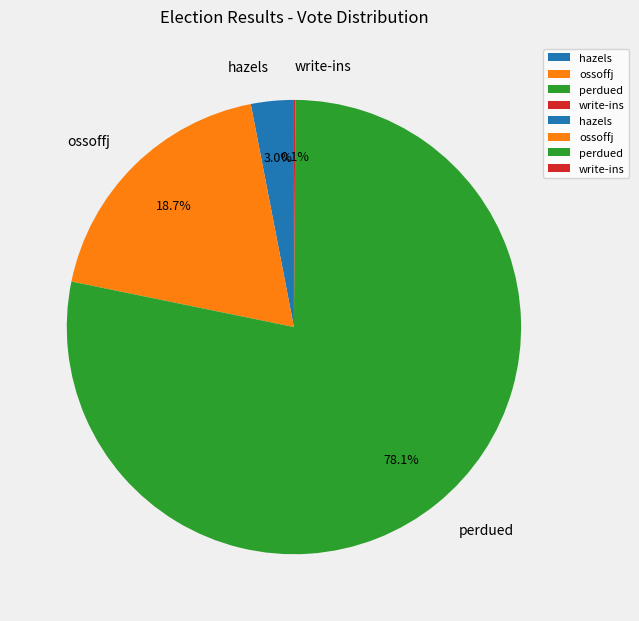

Approximately how many times larger is the value at ossoffj compared to hazels?

6.2